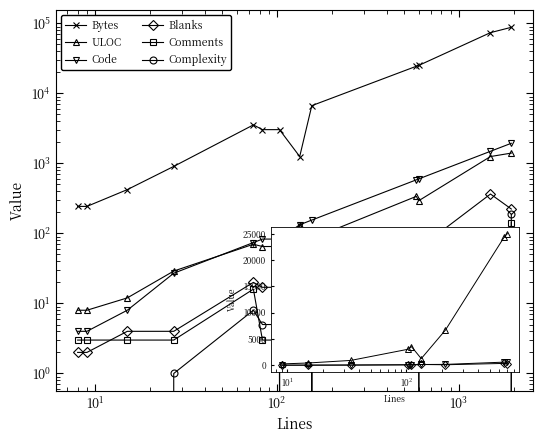

At which category does ULOC reach its first local valley?

8